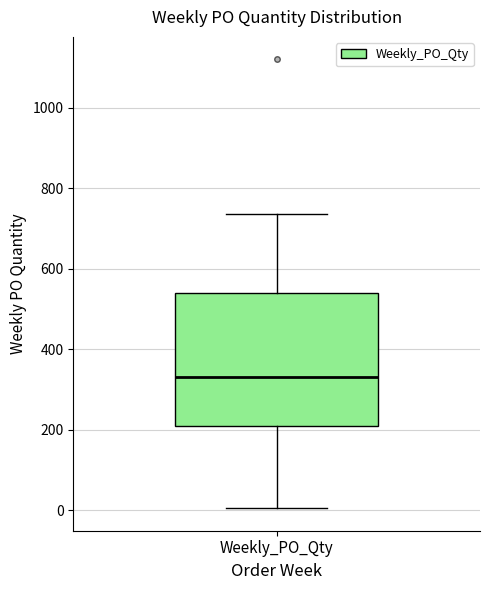

Transcribe this box plot: give where the median line is, the range the box spans, and where the two whiskers end, as read against the y-axis. The values are not printed on the chart, so give them approximately, as read against the axis.

median 340, box 220 to 540, whiskers 0 to 740